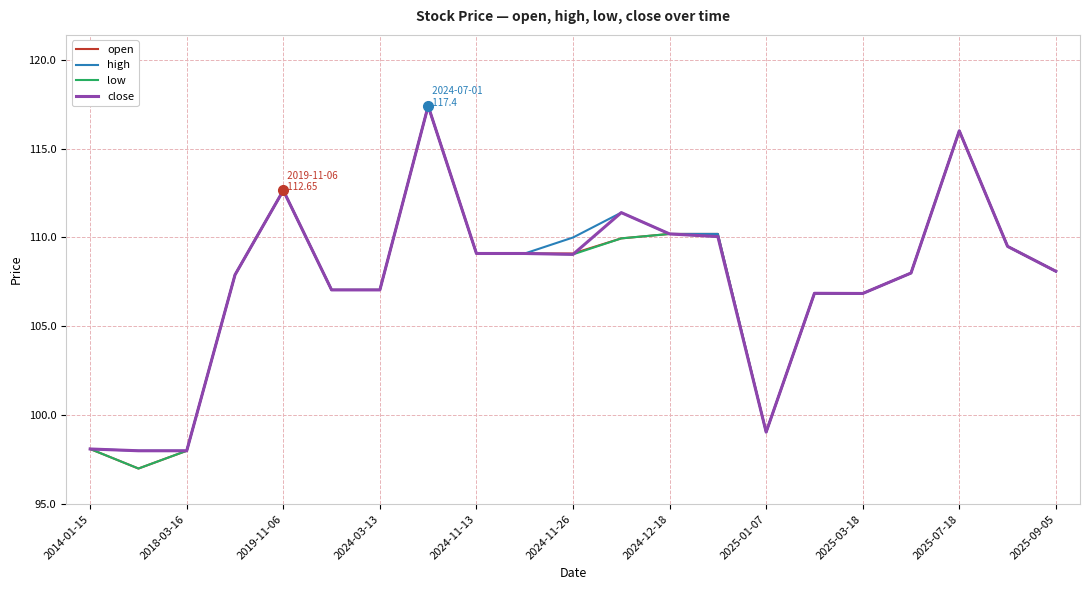

What is the minimum value shown in the chart?

97.0